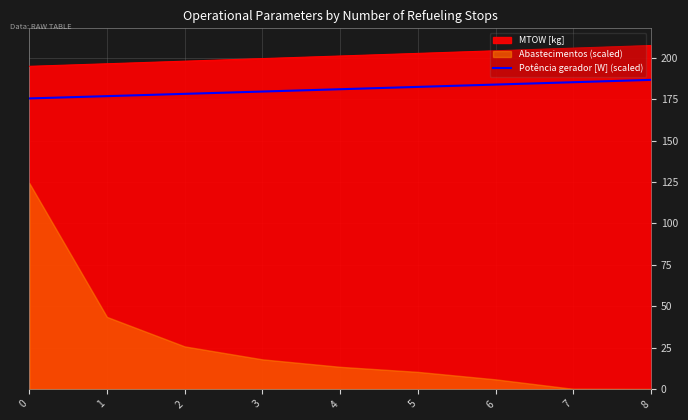

What is the sum of the values at 4 and 5?

363.3